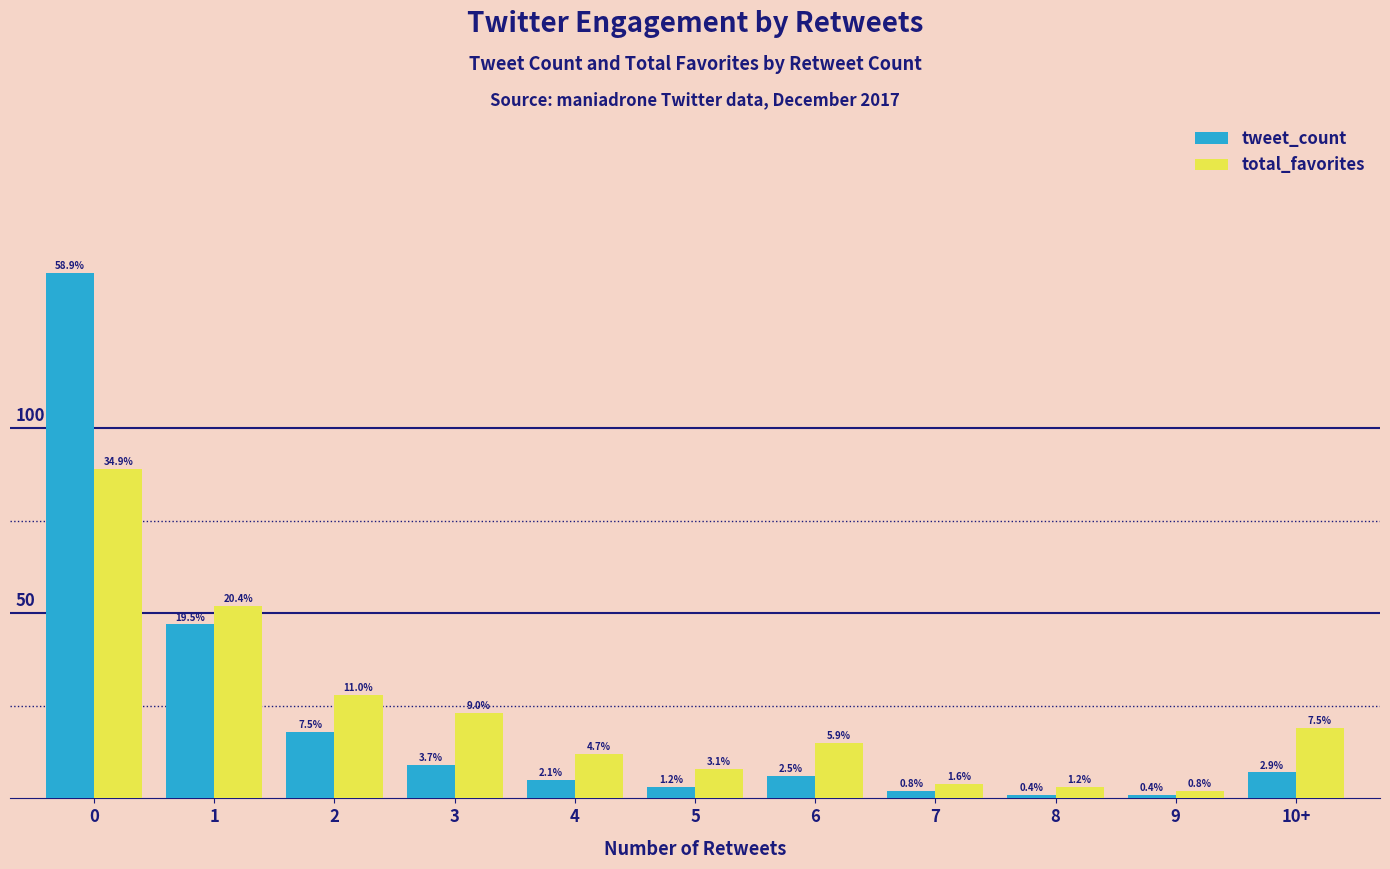

Which label corresponds to the smallest value in the chart?

8